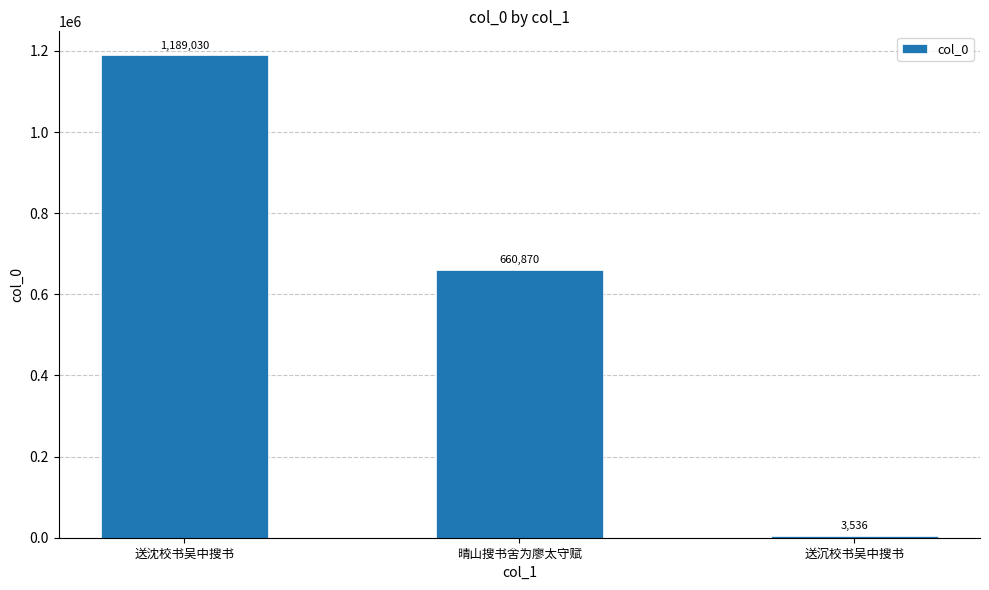

The chart shows a value of 660870 at 晴山搜书舍为廖太守赋. True or false?

True